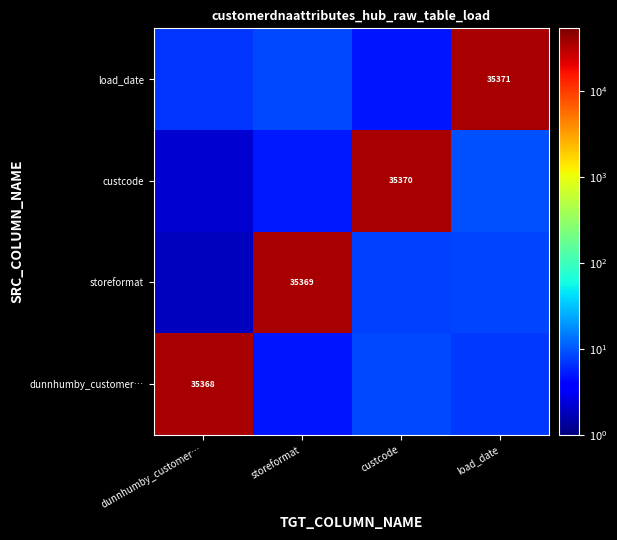

Which category has the lowest value across all series?

dunnhumby_customer…